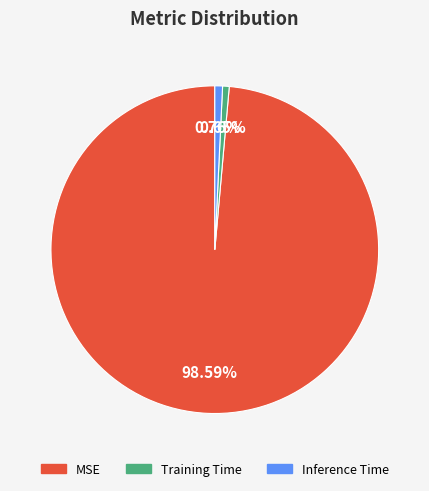

How many segments does this pie chart have?

3